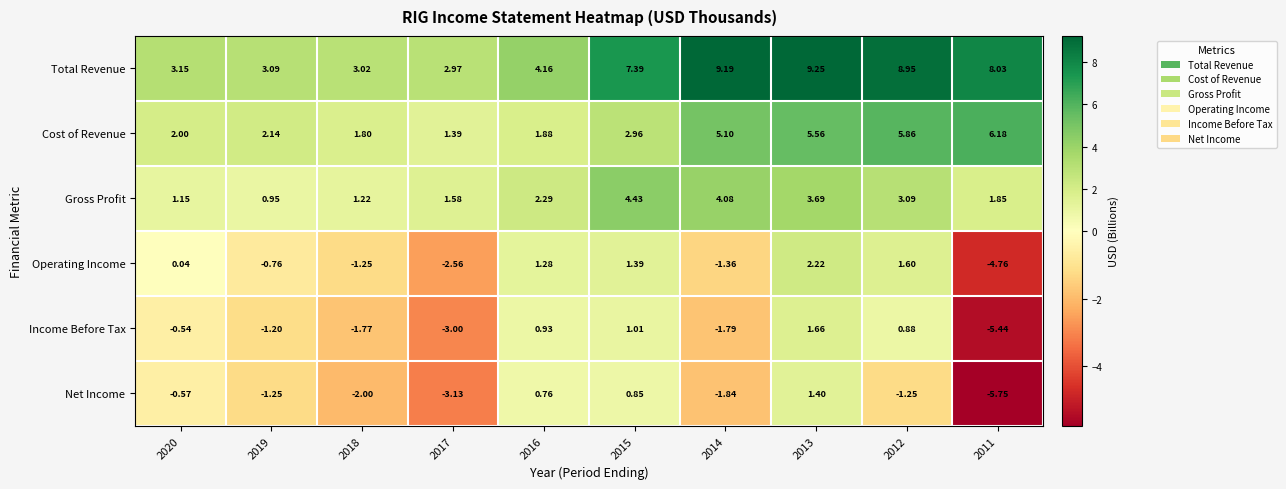

Which series changed the most between 2018 and 2017?

Operating Income